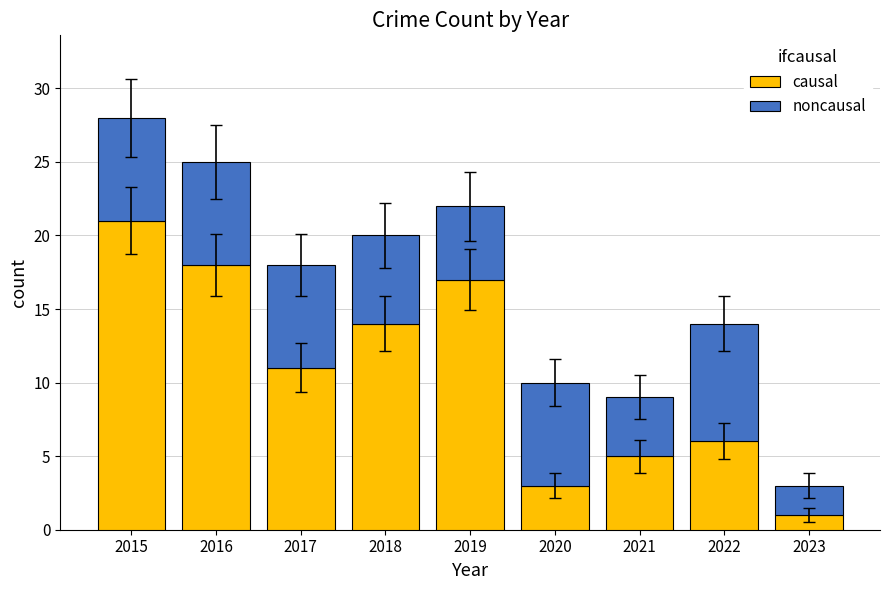

True or false: causal has a value of 14 at 2018.

True